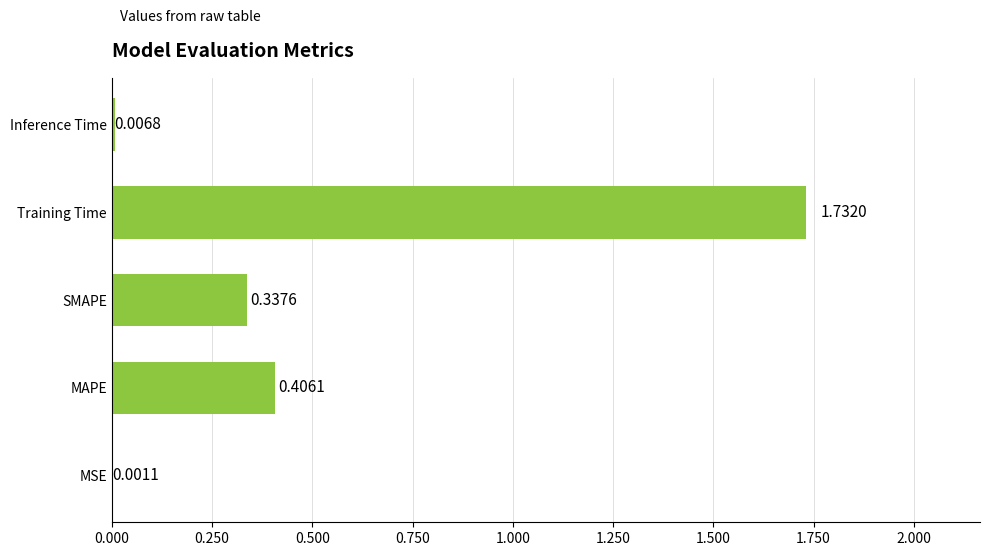

Where is the data nearest to the value 0?

MSE